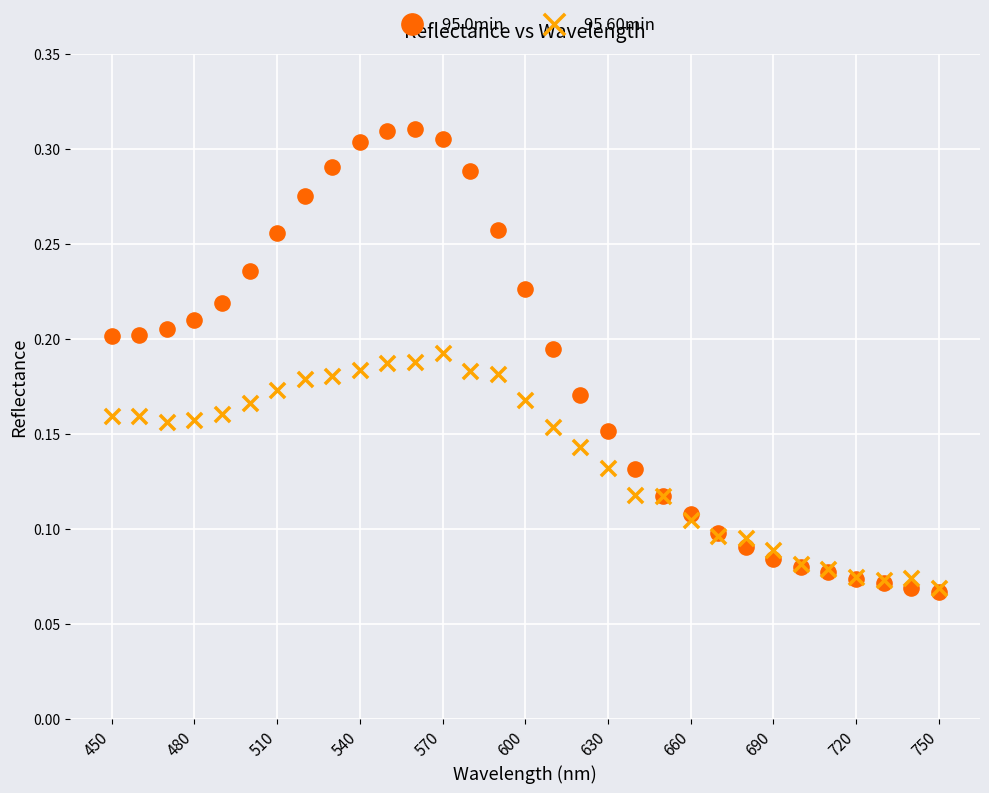

Which series reaches the maximum Y coordinate?

95 0min